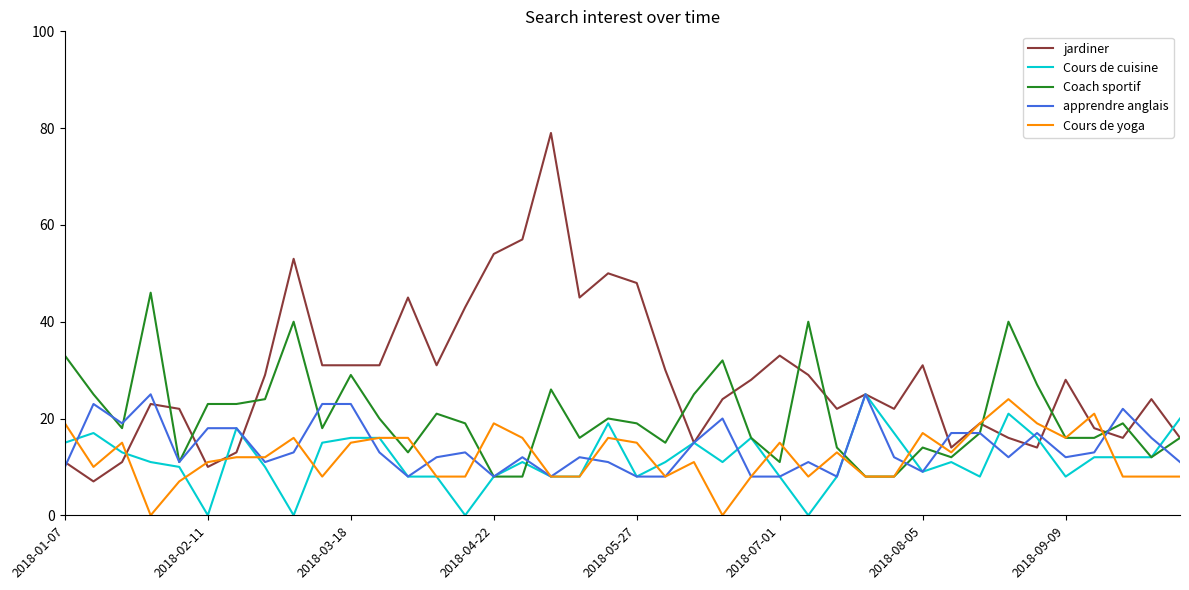

Which series has the largest range (max minus min)?

jardiner